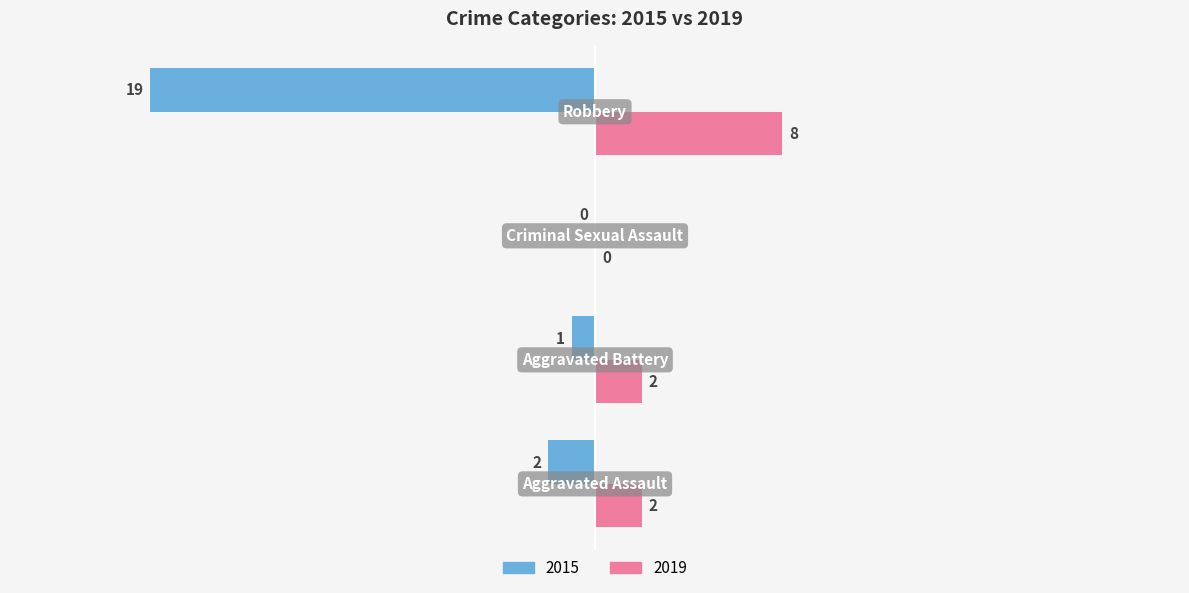

What is the sum of all 2019 values?

12